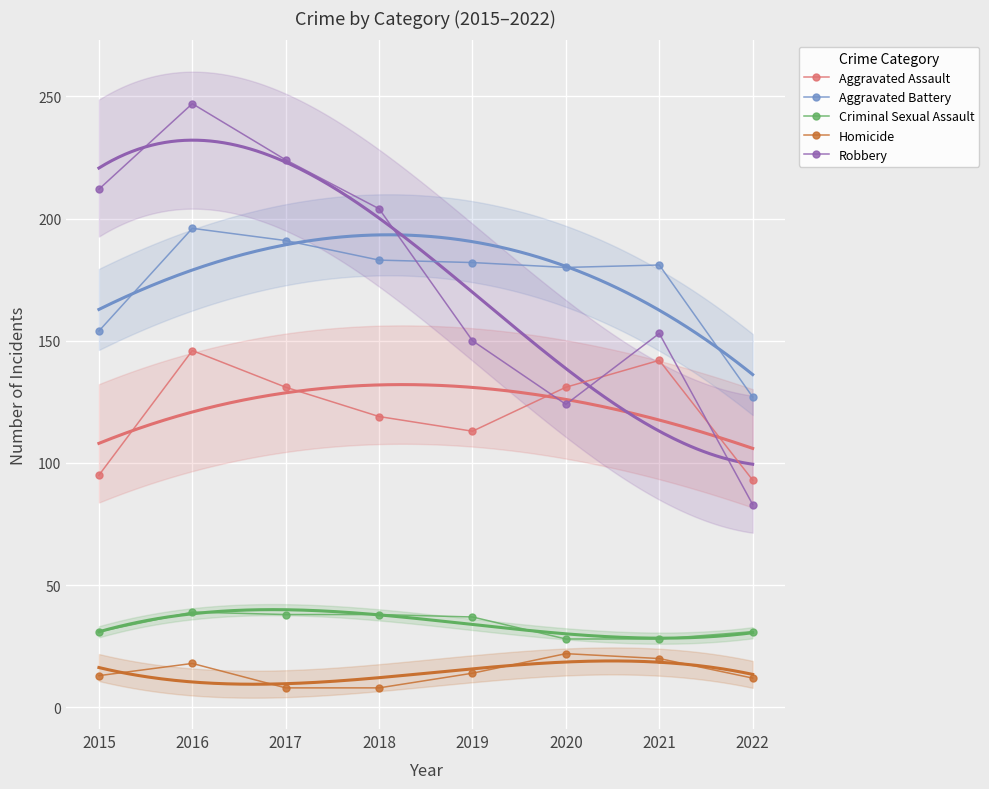

Count the number of categories in the chart.

8